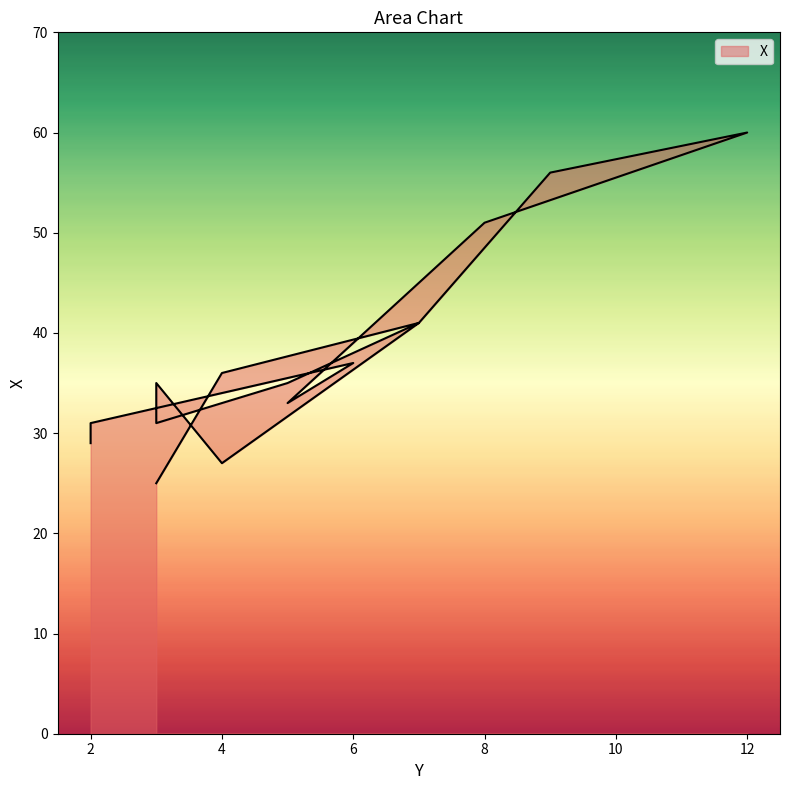

How many points are higher than both their immediate neighbors (excluding endpoints)?

4